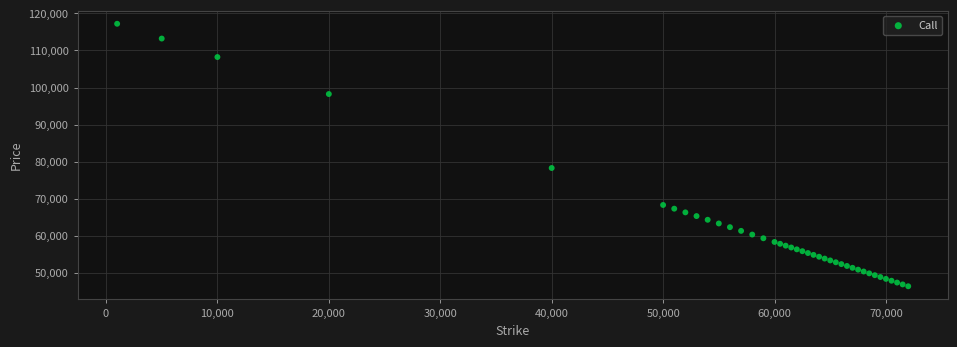

What Y value in the scatter plot is closest to 81780?

78275.0